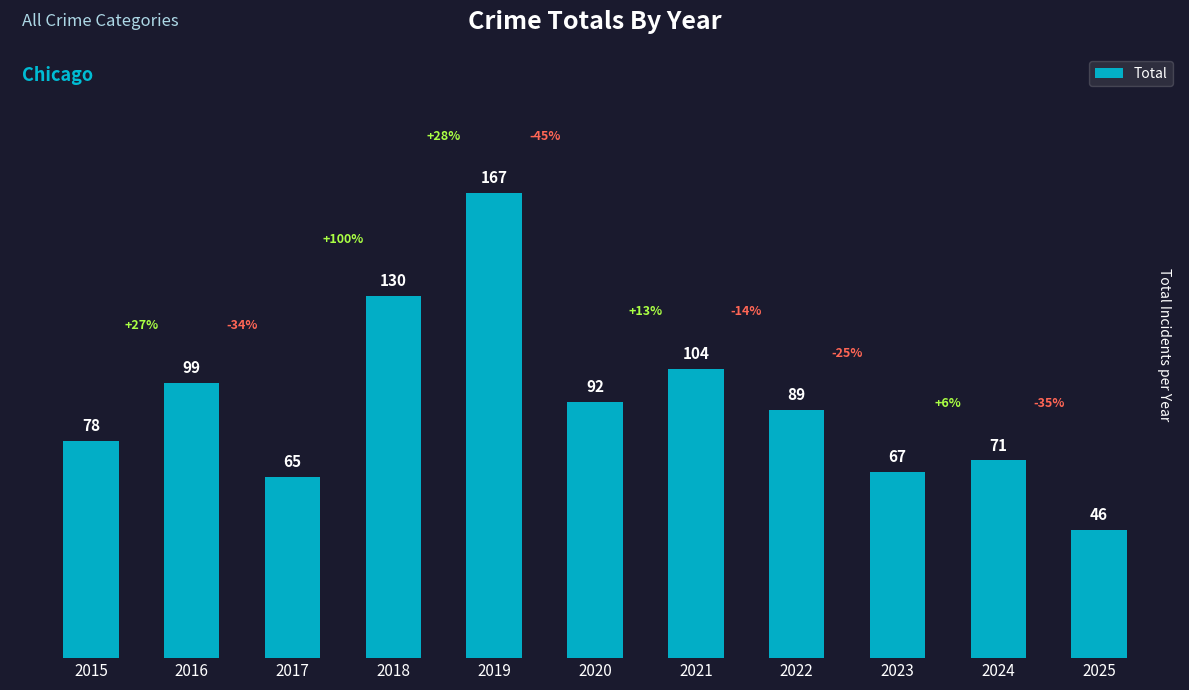

Which label corresponds to the largest value in the chart?

2019